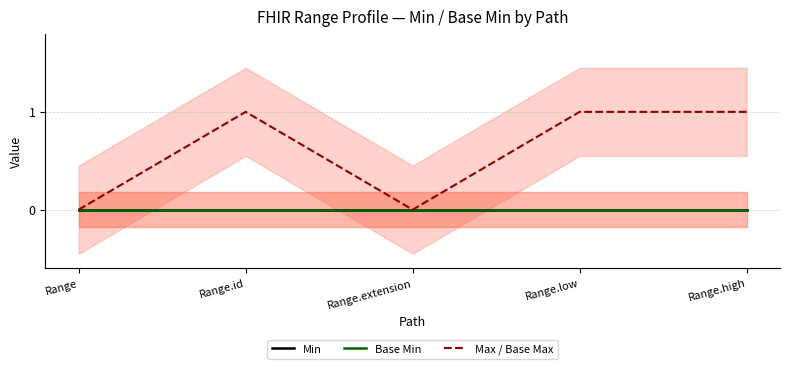

At Range, list the series in order from smallest to largest.

Min, Base Min, Max / Base Max